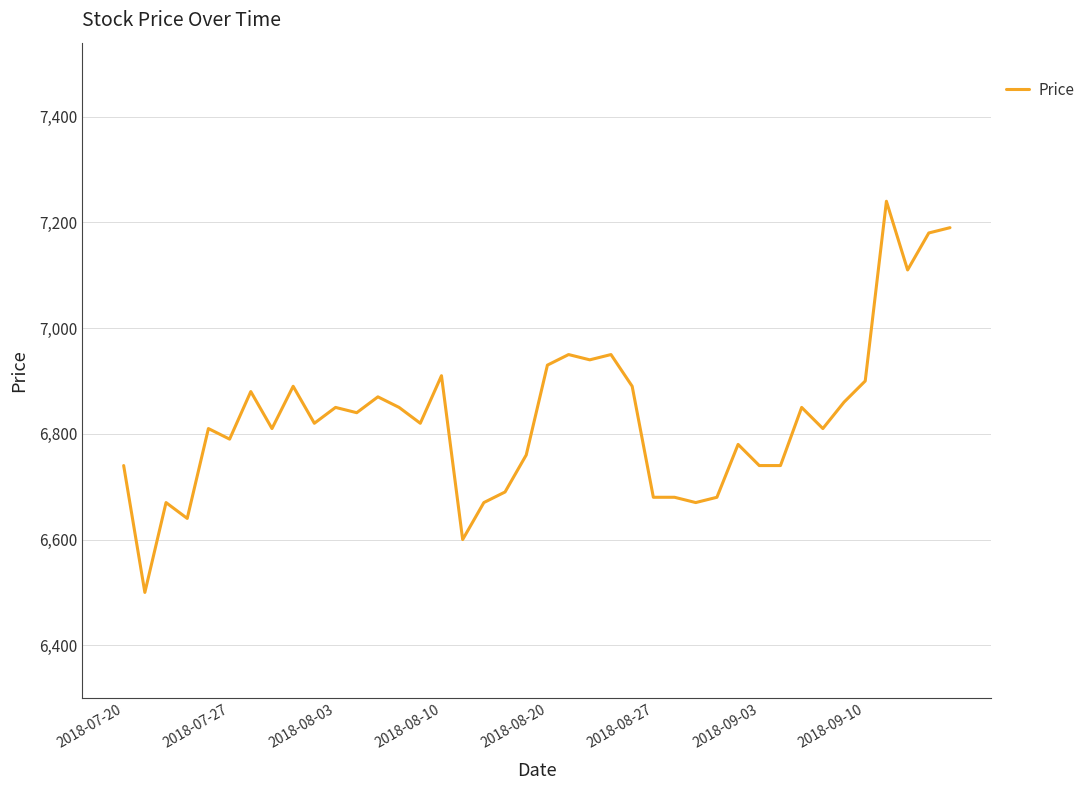

What is the difference between the maximum and second lowest values?

640